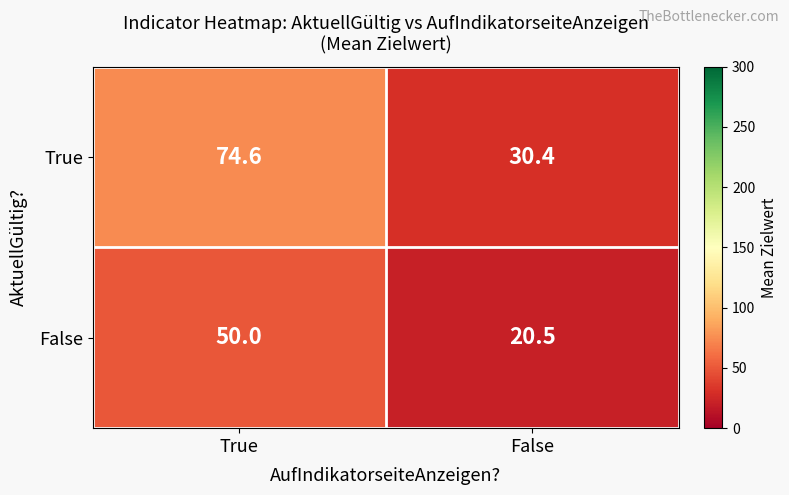

Reading right to left, extract all data points from this chart.

True: False=30.4	True=74.6
False: False=20.5	True=50.0